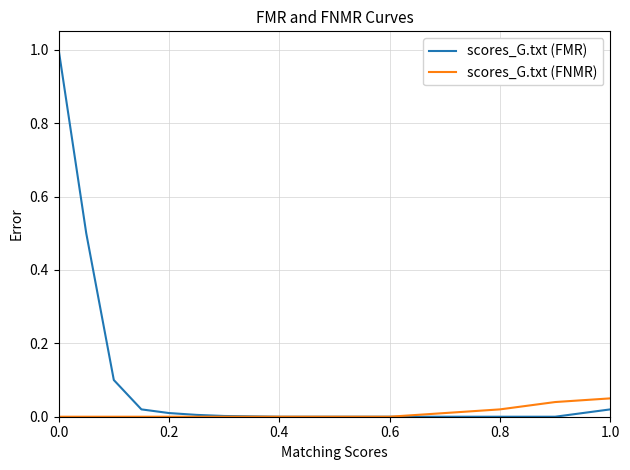

How many lines are shown in the chart?

2